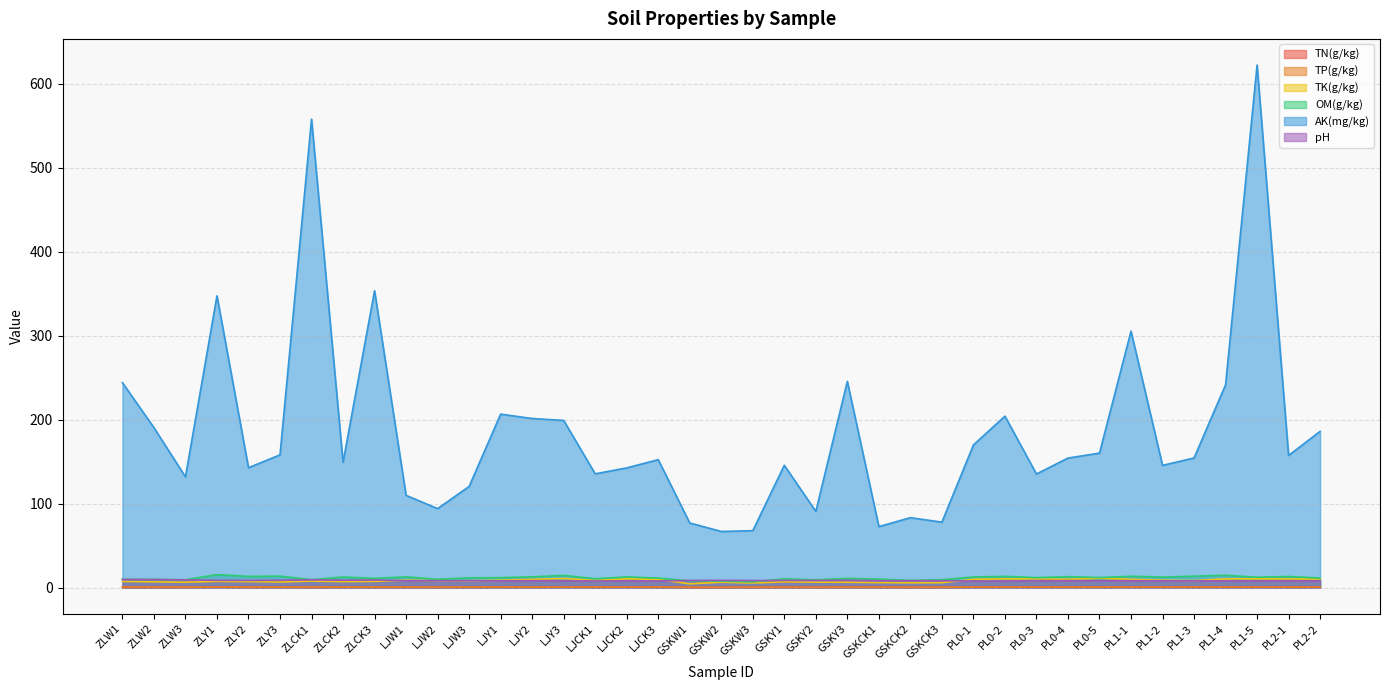

How many distinct data groups are displayed?

6